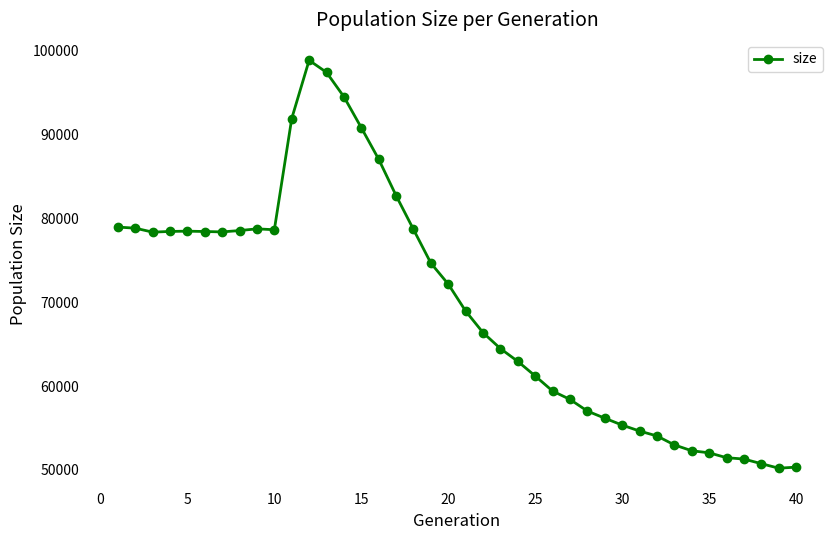

What is the value of the 17th point from the left?

82715